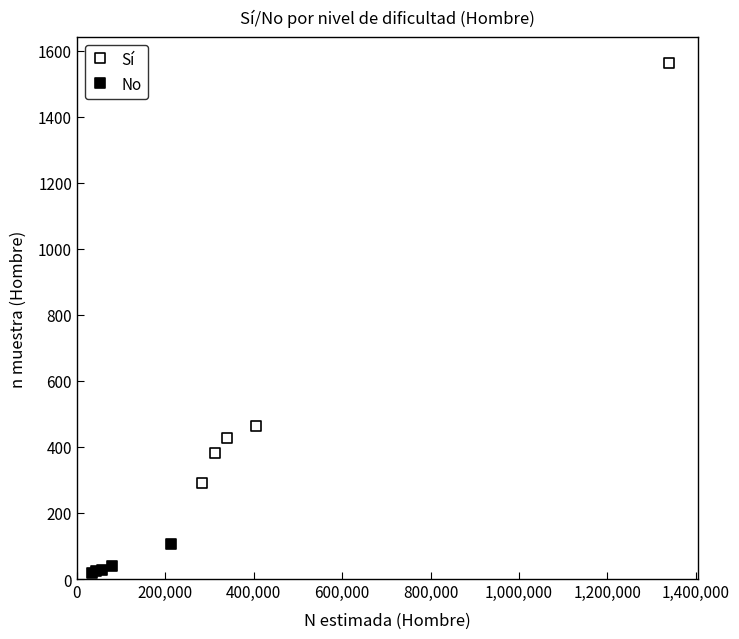

What are all the series names shown in the legend?

Sí, No